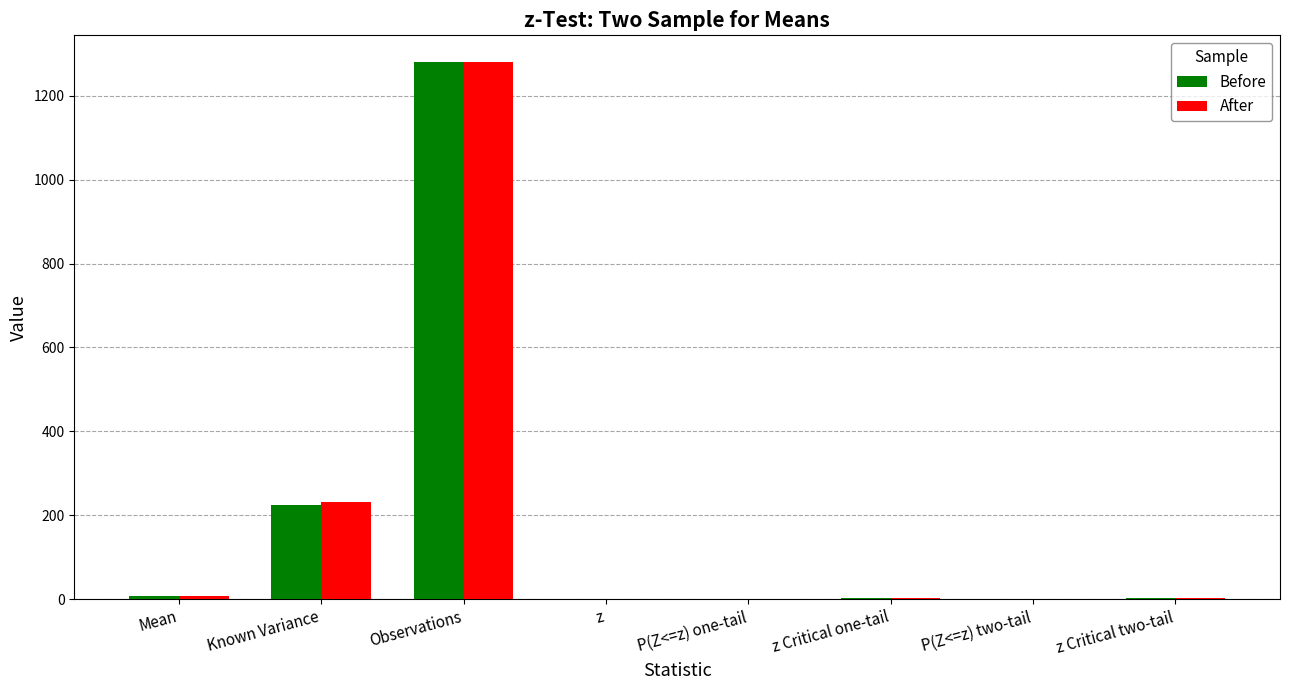

At which label is Before closest to 640?

Known Variance